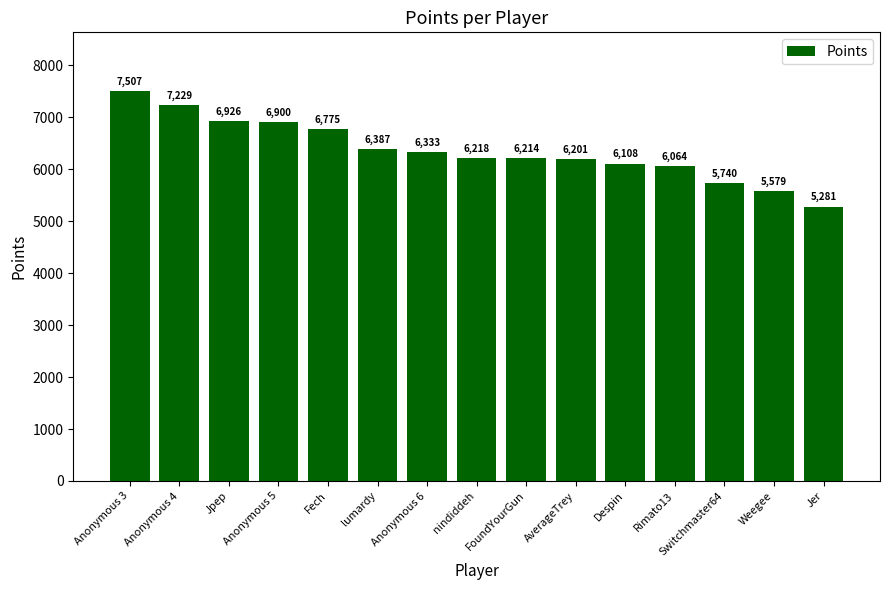

List the labels in order of value, smallest first.

Jer, Weegee, Switchmaster64, Rimato13, Despin, AverageTrey, FoundYourGun, nindiddeh, Anonymous 6, lumardy, Fech, Anonymous 5, Jpep, Anonymous 4, Anonymous 3